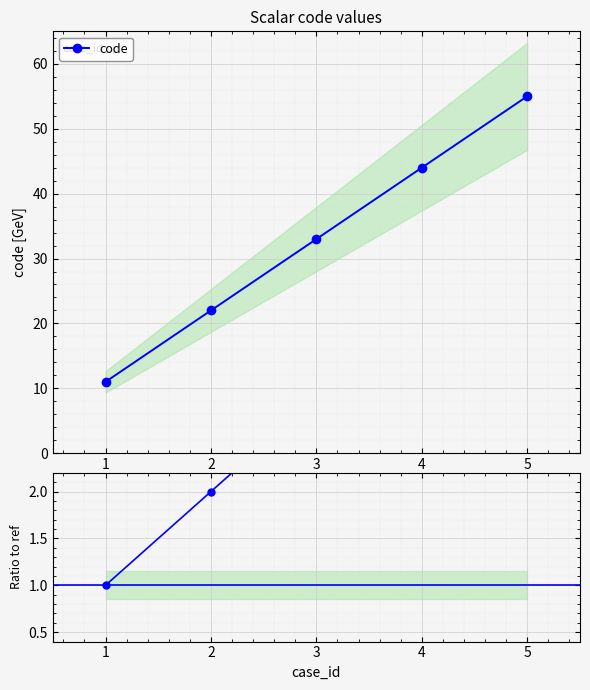

What is the value of the Ratio to ref point at the 1st from the left?

1